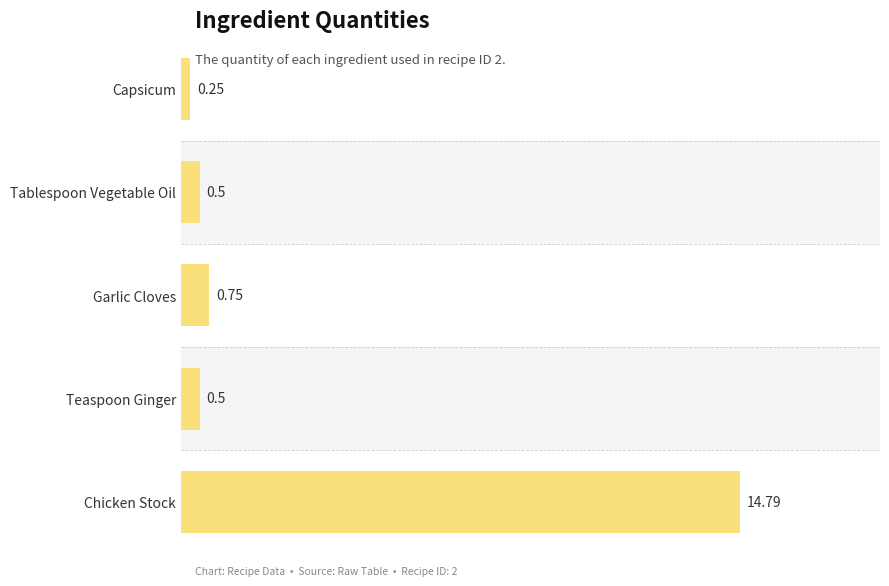

Are the bars grouped side by side (vs. stacked)?

No